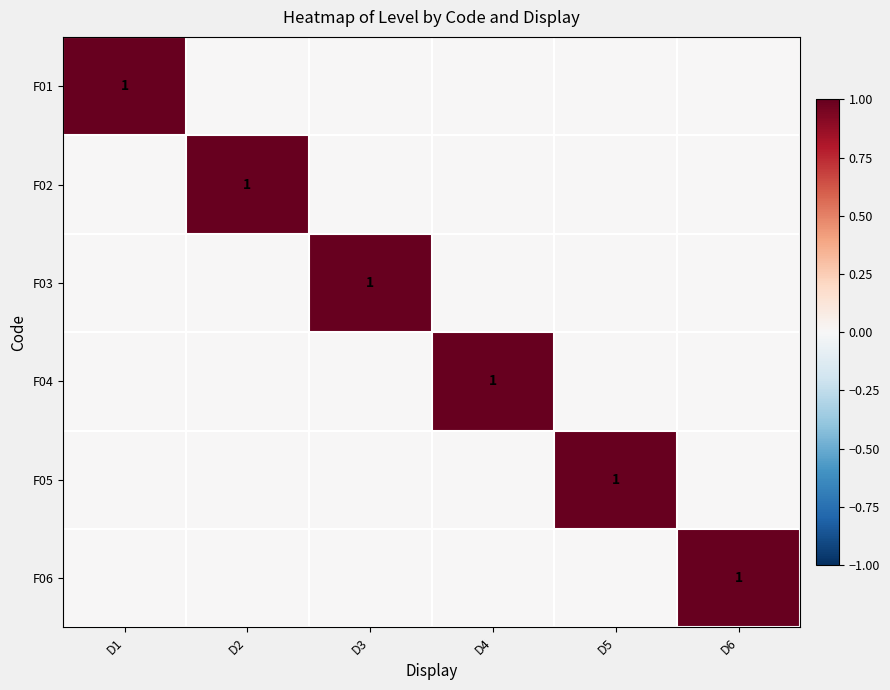

How many F01 values are between 0 and 1?

6